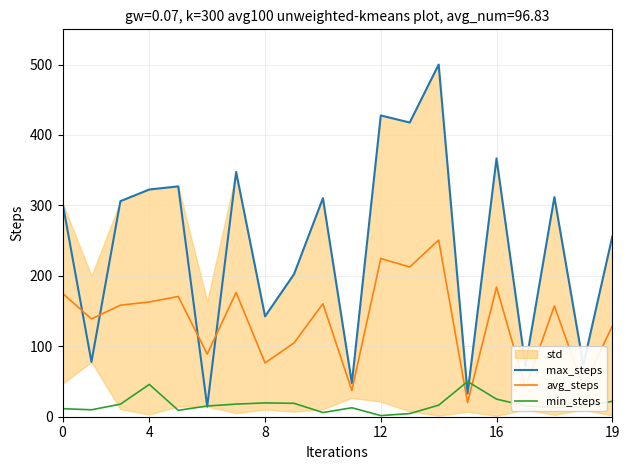

Which series ends up on top after the final intersection of min_steps and avg_steps?

avg_steps